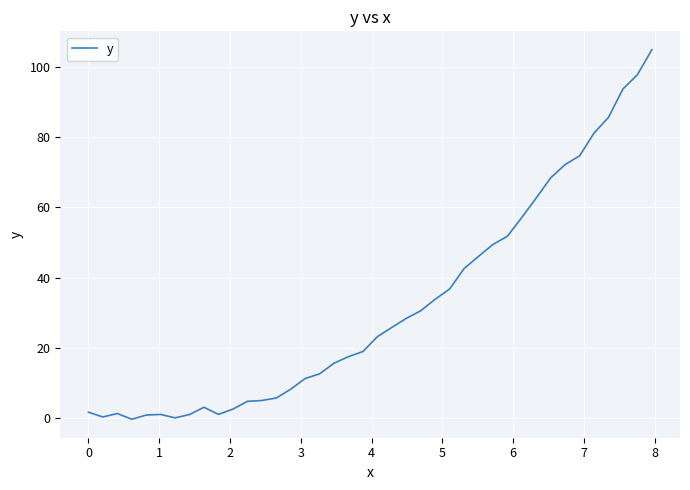

What is the maximum value shown in the chart?

104.8